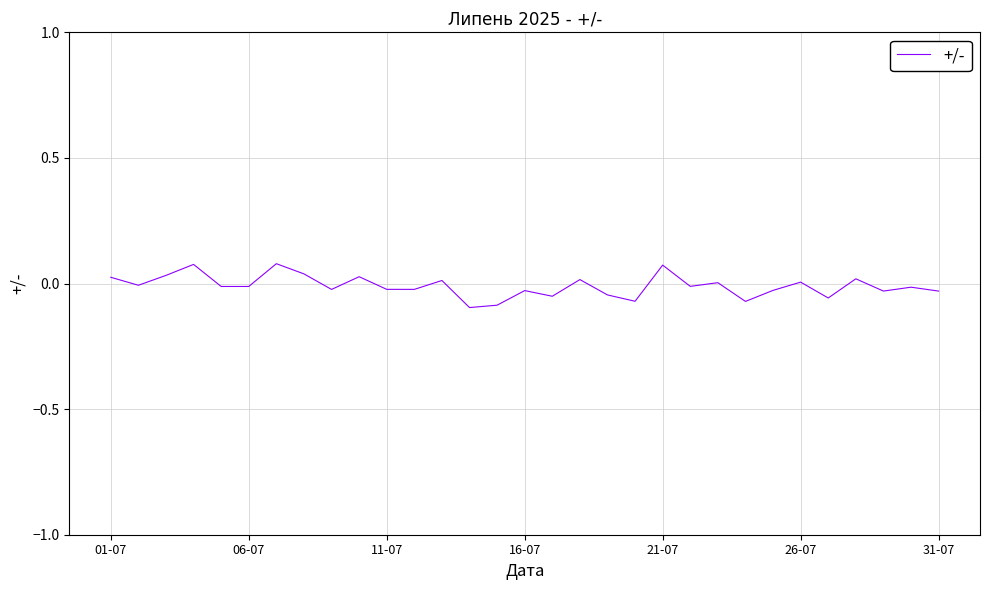

The chart shows a value of 0.0 at 26-07. True or false?

True